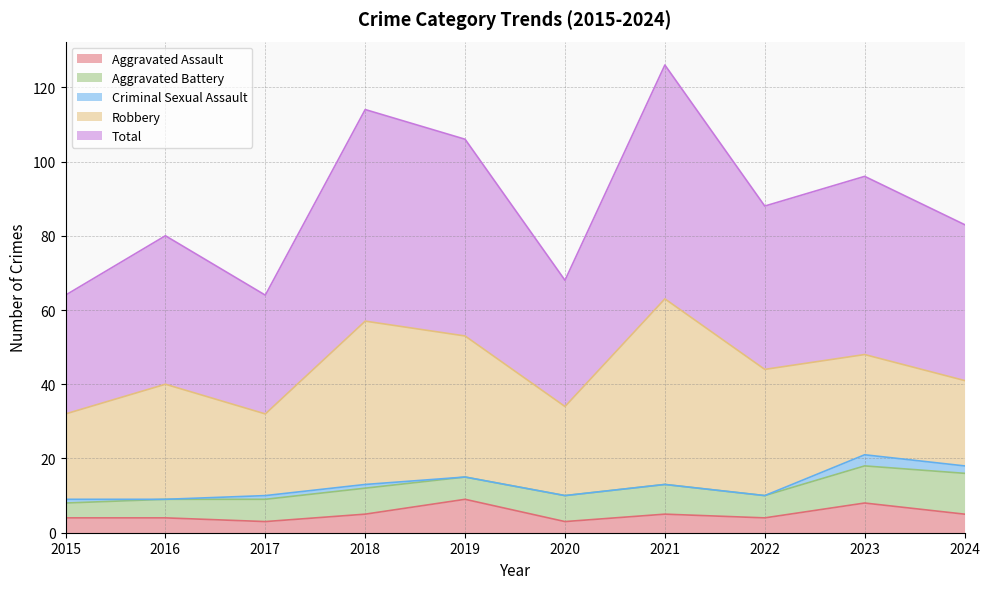

At which category is the sum across all series the highest?

2021